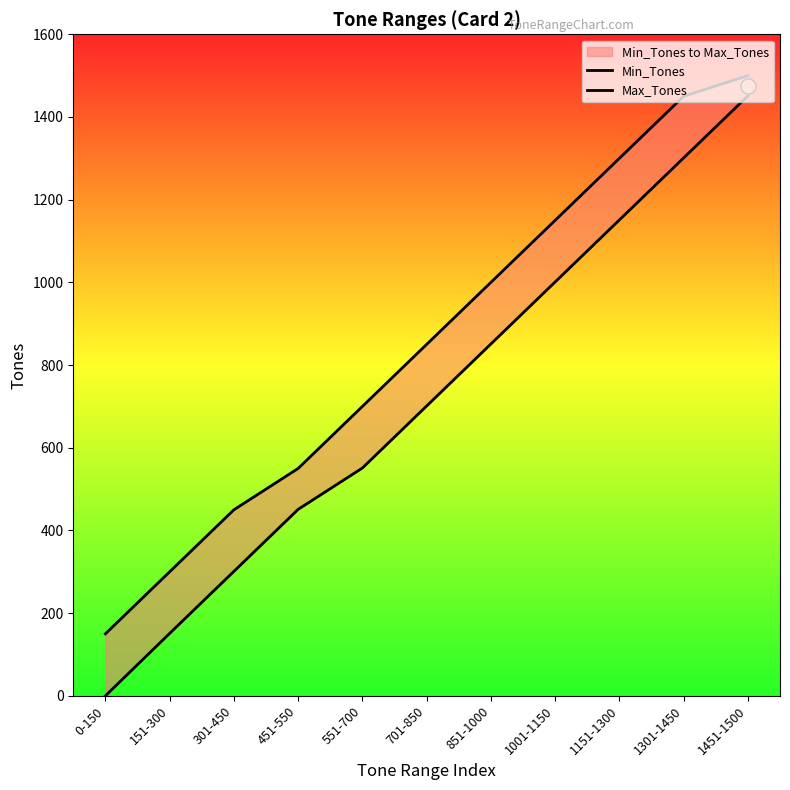

Which series has the largest total across all categories?

Max_Tones